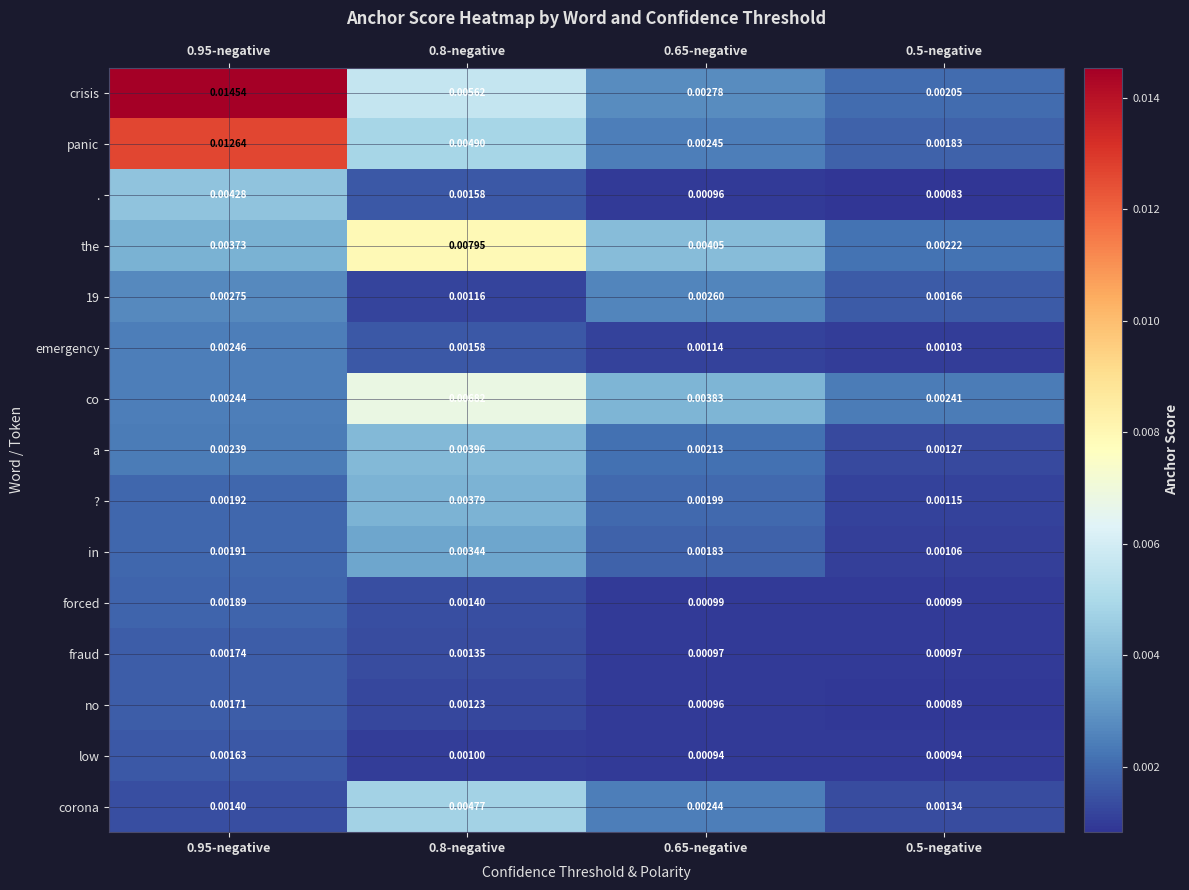

Which series has the largest total across all categories?

crisis